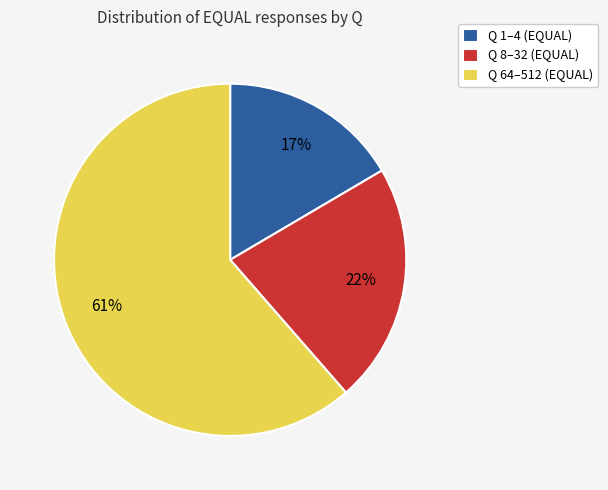

Approximately how many times larger is the value at Q 8–32 (EQUAL) compared to Q 1–4 (EQUAL)?

1.3